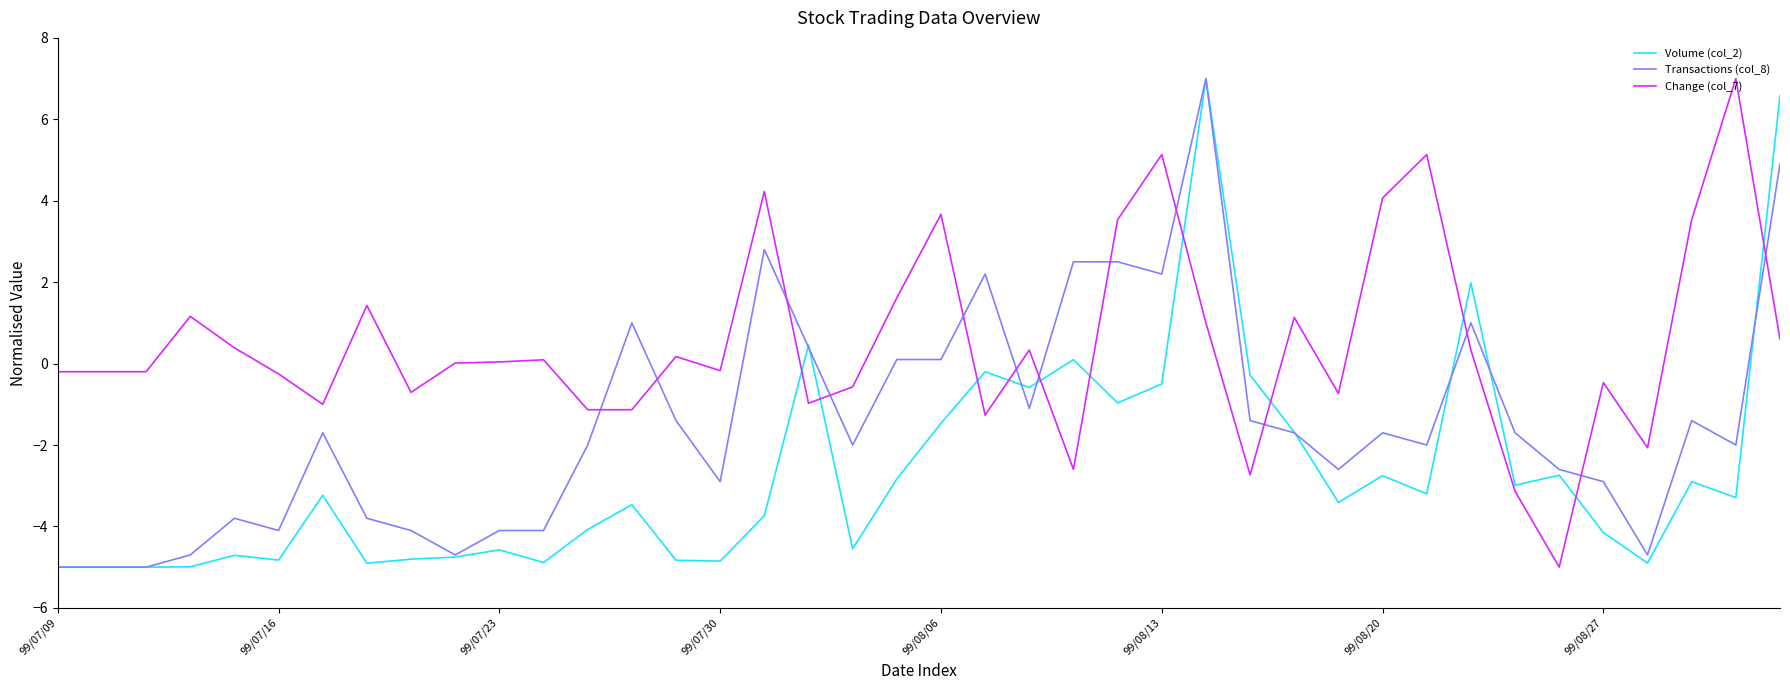

True or false: Volume (col_2) and Change (col_7) cross at least once.

True